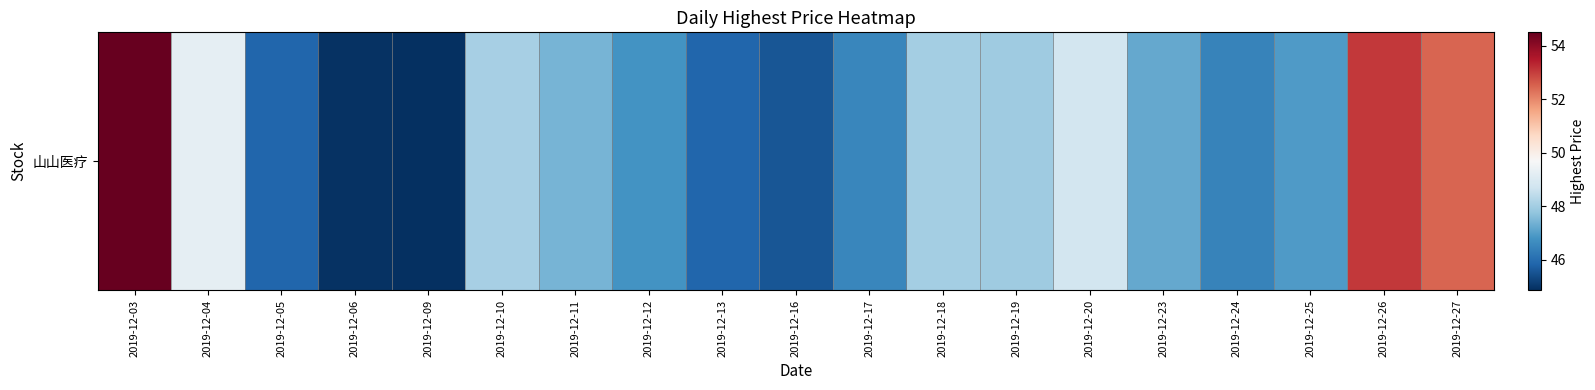

At which label is the value closest to 49?

2019-12-20